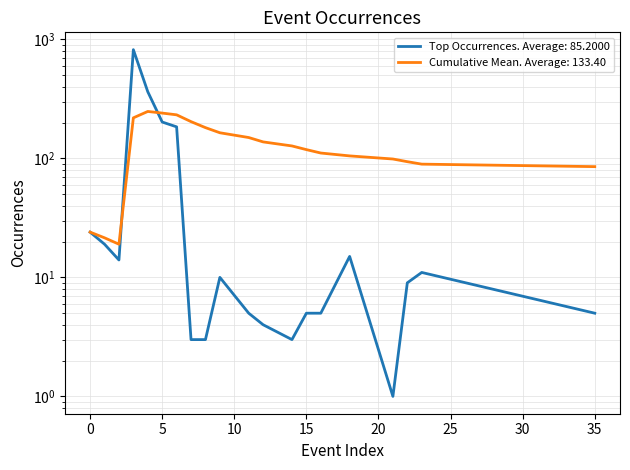

What is the label of the 3rd point from the left?

2